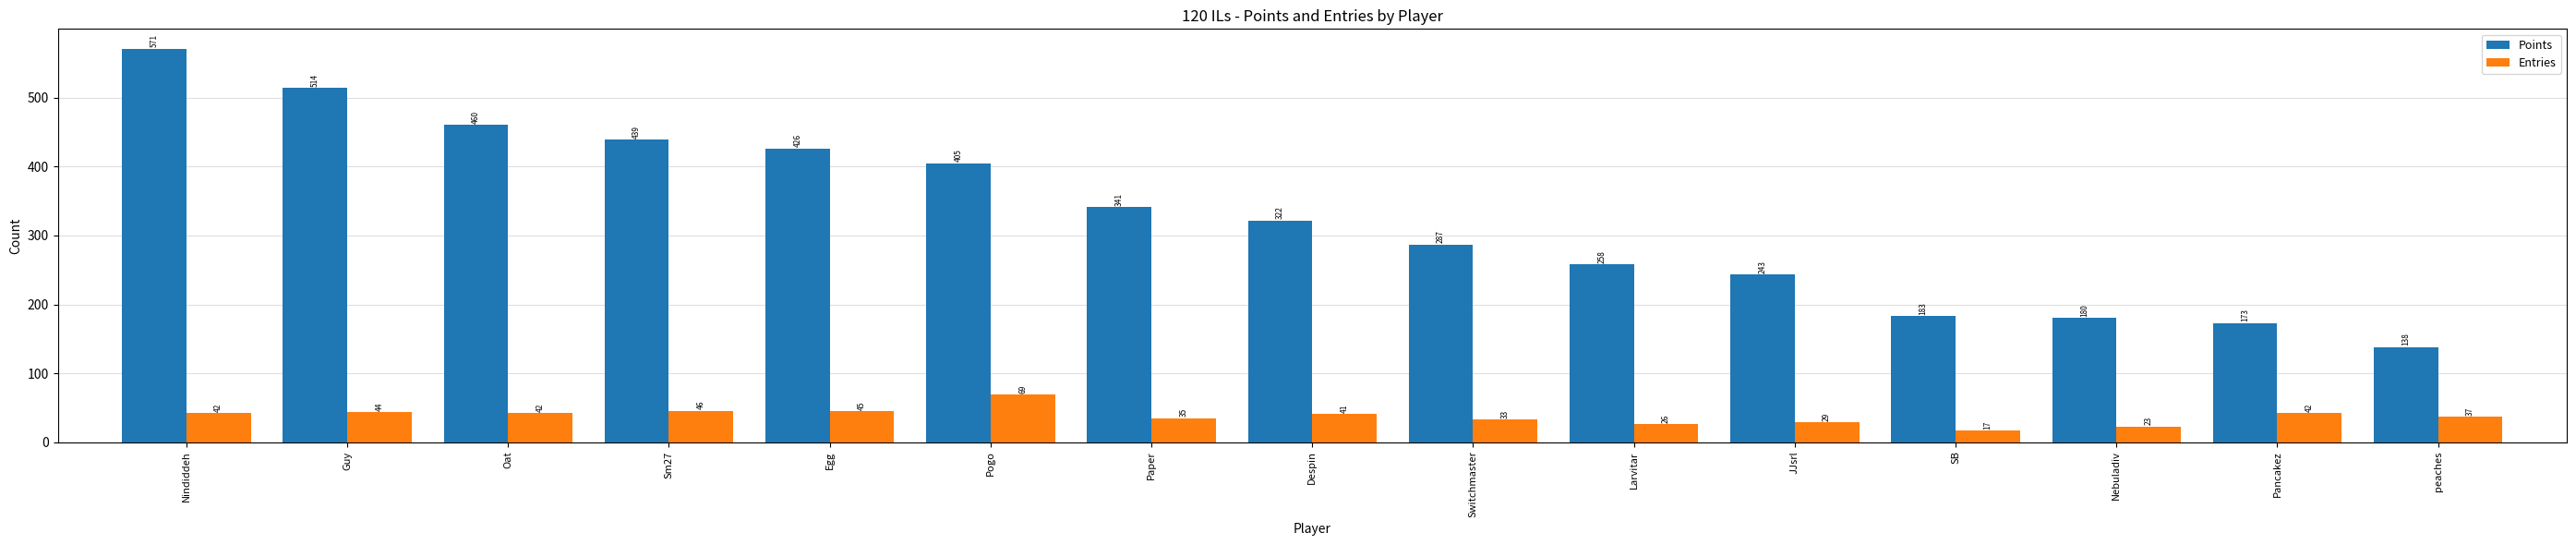

Reading left to right, transcribe all the data shown in this chart.

Points: Nindiddeh=571	Guy=514	Oat=460	Sm27=439	Egg=426	Pogo=405	Paper=341	Despin=322	Switchmaster=287	Larvitar=258	JJsrl=243	SB=183	Nebuladiv=180	Pancakez=173	peaches=138
Entries: Nindiddeh=42	Guy=44	Oat=42	Sm27=46	Egg=45	Pogo=69	Paper=35	Despin=41	Switchmaster=33	Larvitar=26	JJsrl=29	SB=17	Nebuladiv=23	Pancakez=42	peaches=37